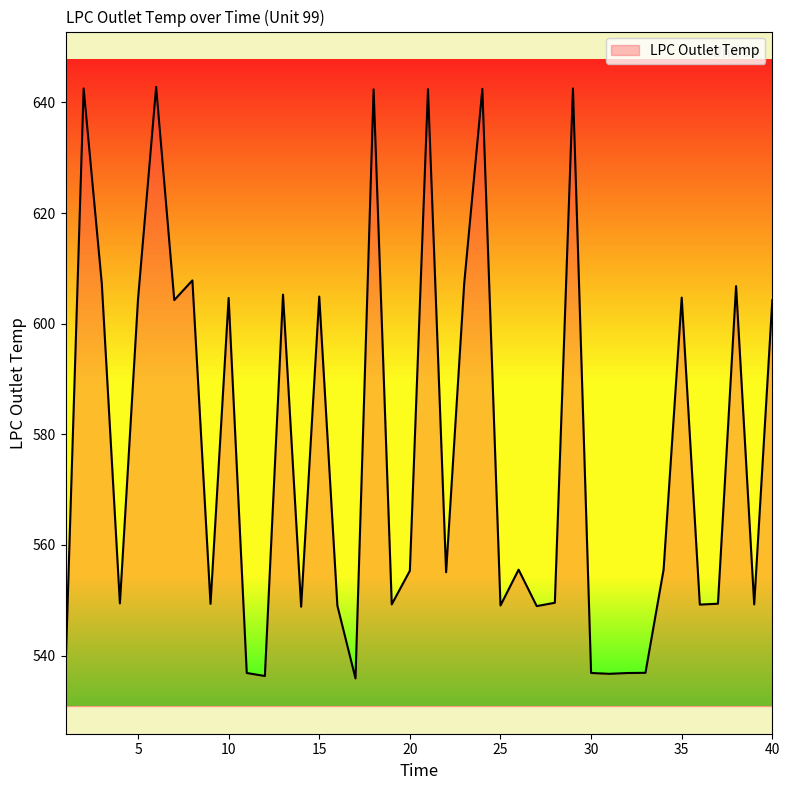

What is the smallest value displayed?

535.9